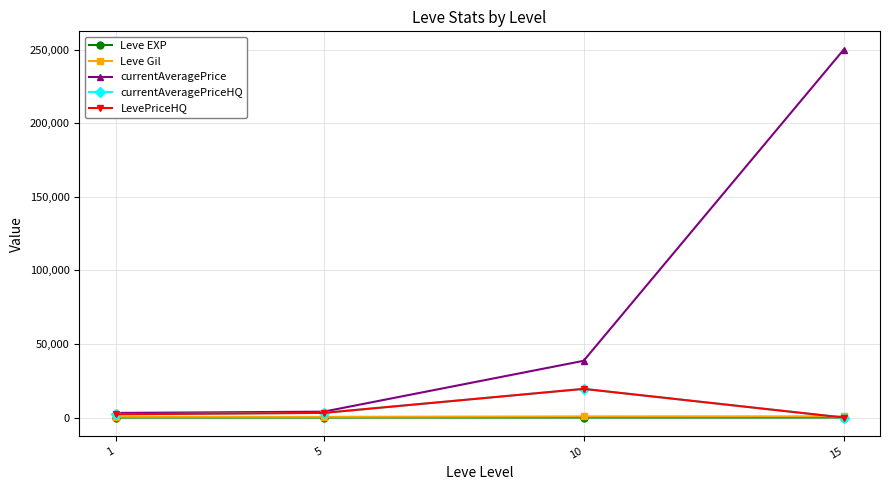

The Leve Gil series shows 531.7 at 1. True or false?

True